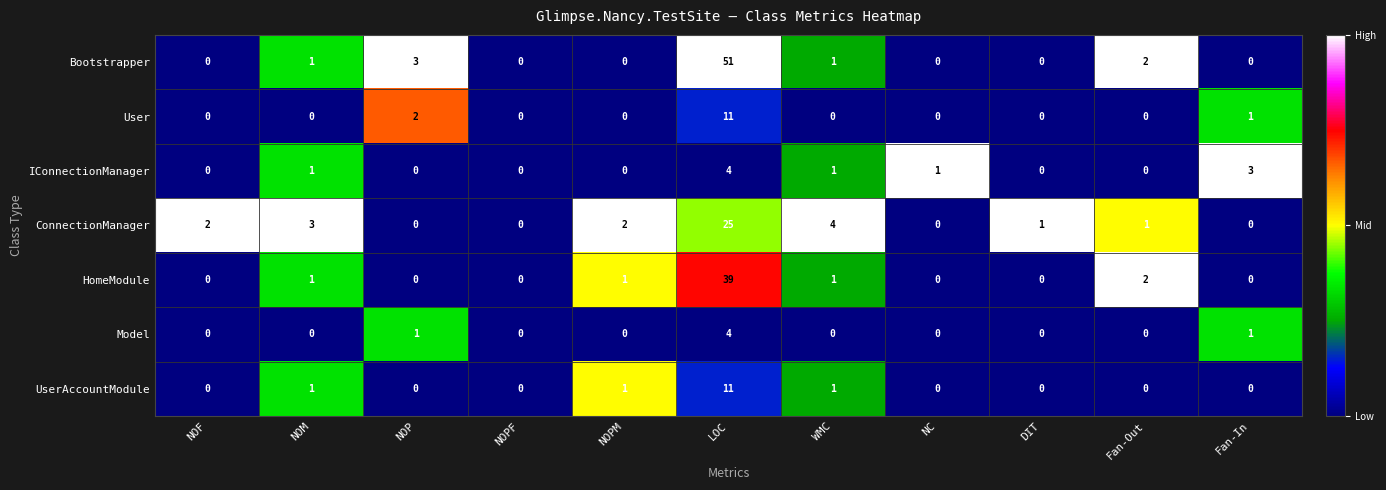

At which label is Bootstrapper closest to 25?

NOP